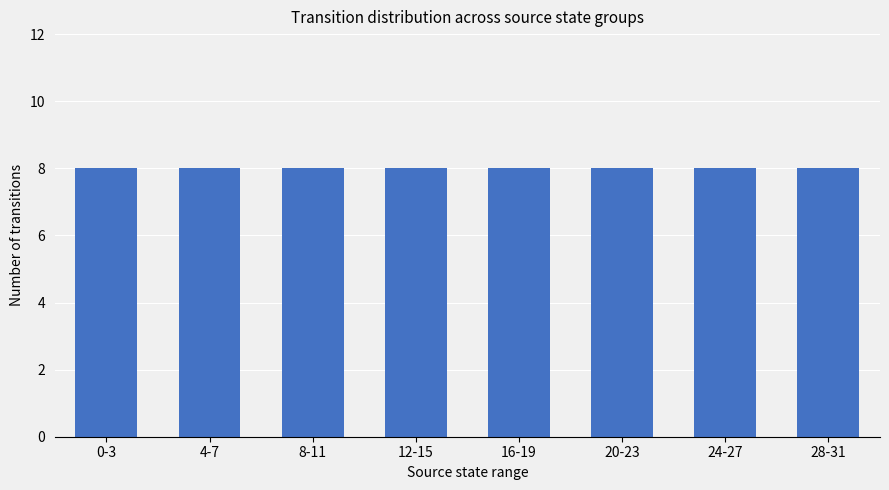

Is it true that the value at 12 is 0?

False